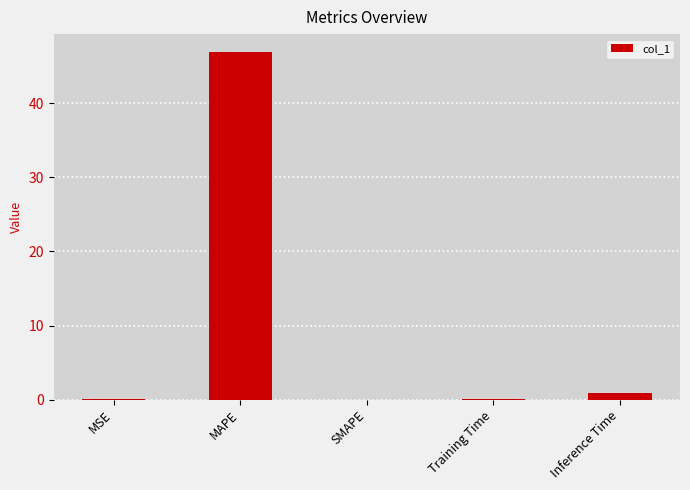

Which has a higher value, MAPE or MSE?

MAPE